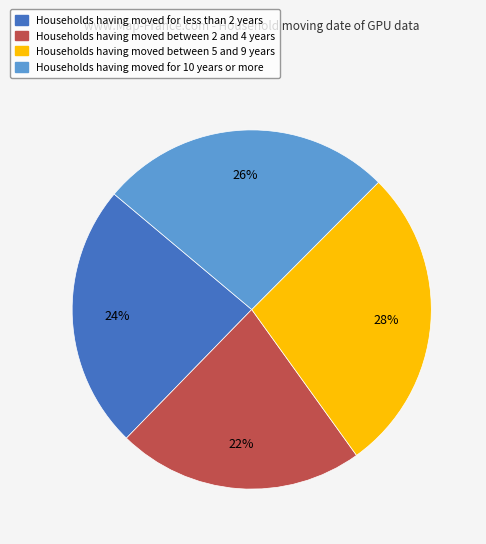

Is the sum of Households having moved for less than 2 years and Households having moved between 5 and 9 years greater than half?

Yes